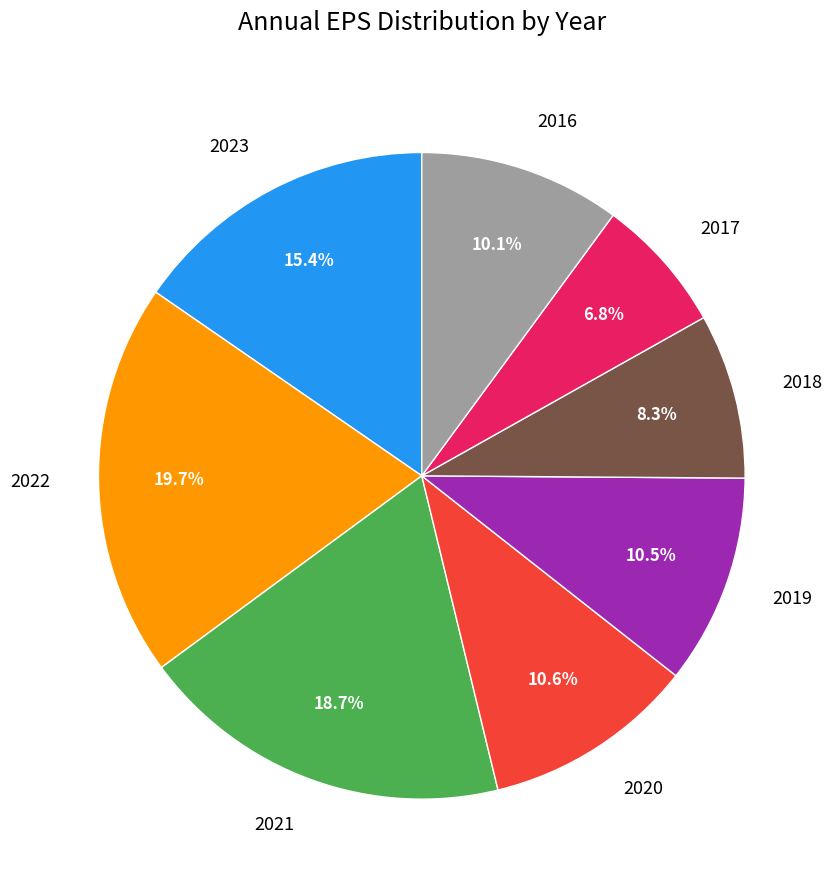

What percentage is NOT represented by 2018?

91.7%